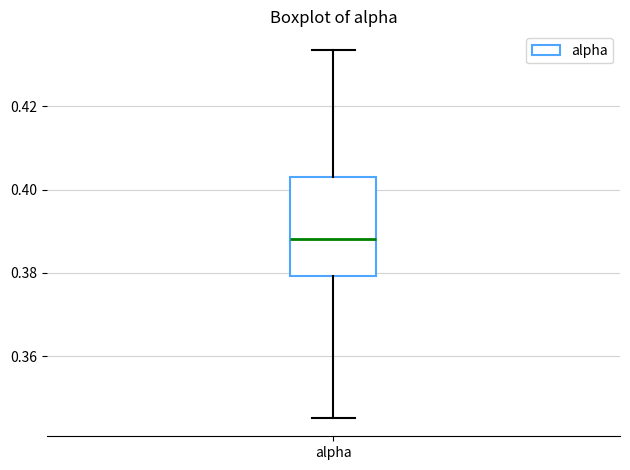

Read this box plot against the y-axis: the position of the median line, the range covered by the box, and the ends of both whiskers. The values are not printed on the chart, so give them approximately, as read against the axis.

median 0.388, box 0.380 to 0.404, whiskers 0.346 to 0.434